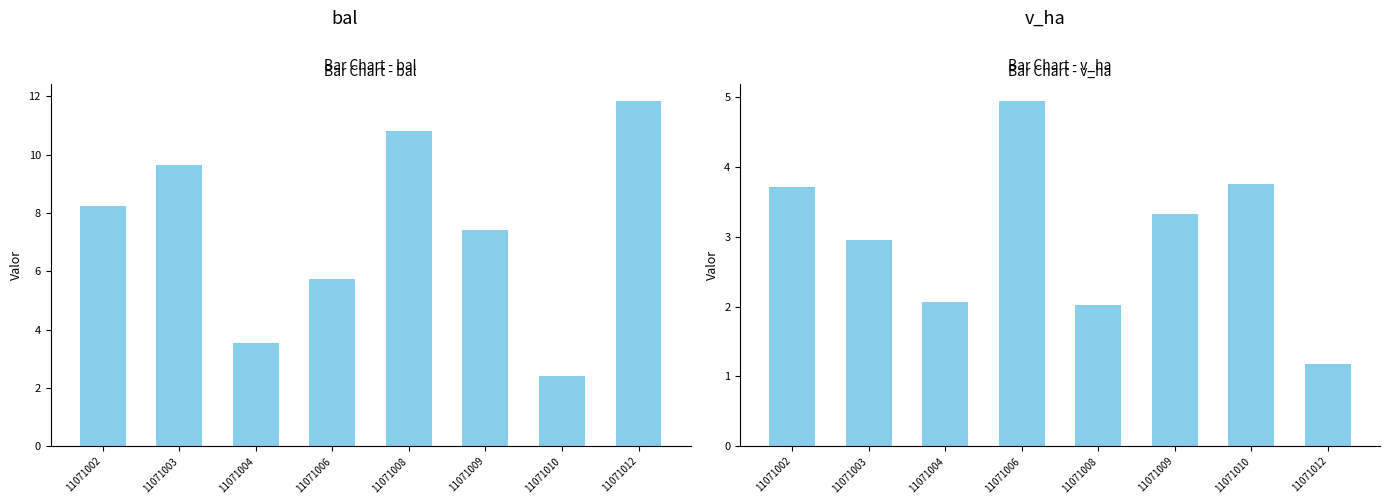

At which label is v_ha closest to 3?

11071003